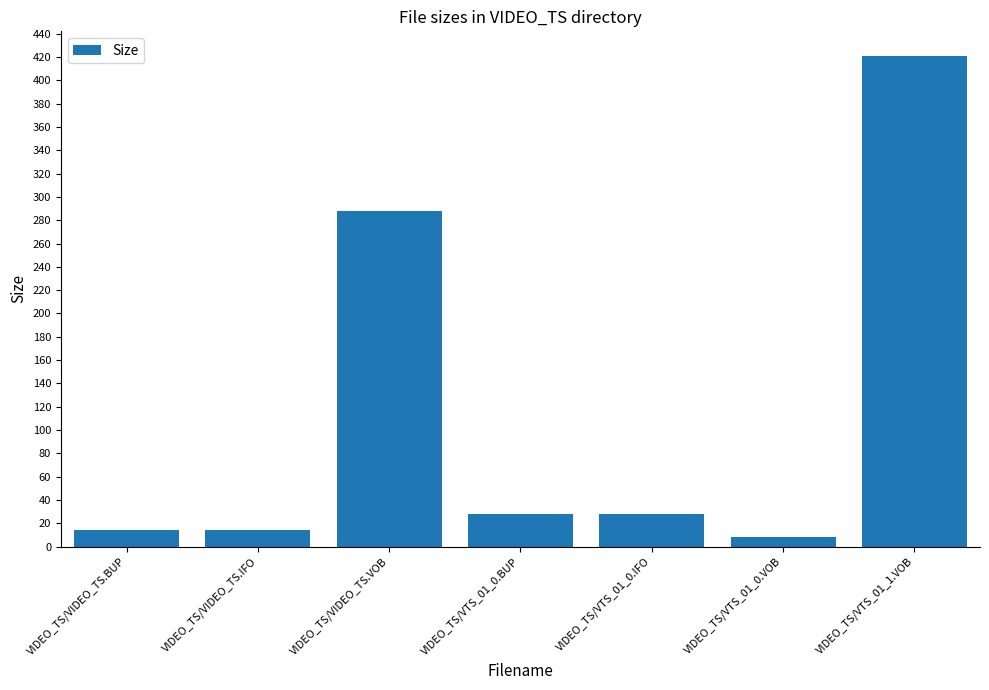

Where does the data first go above 28?

VIDEO_TS/VIDEO_TS.VOB